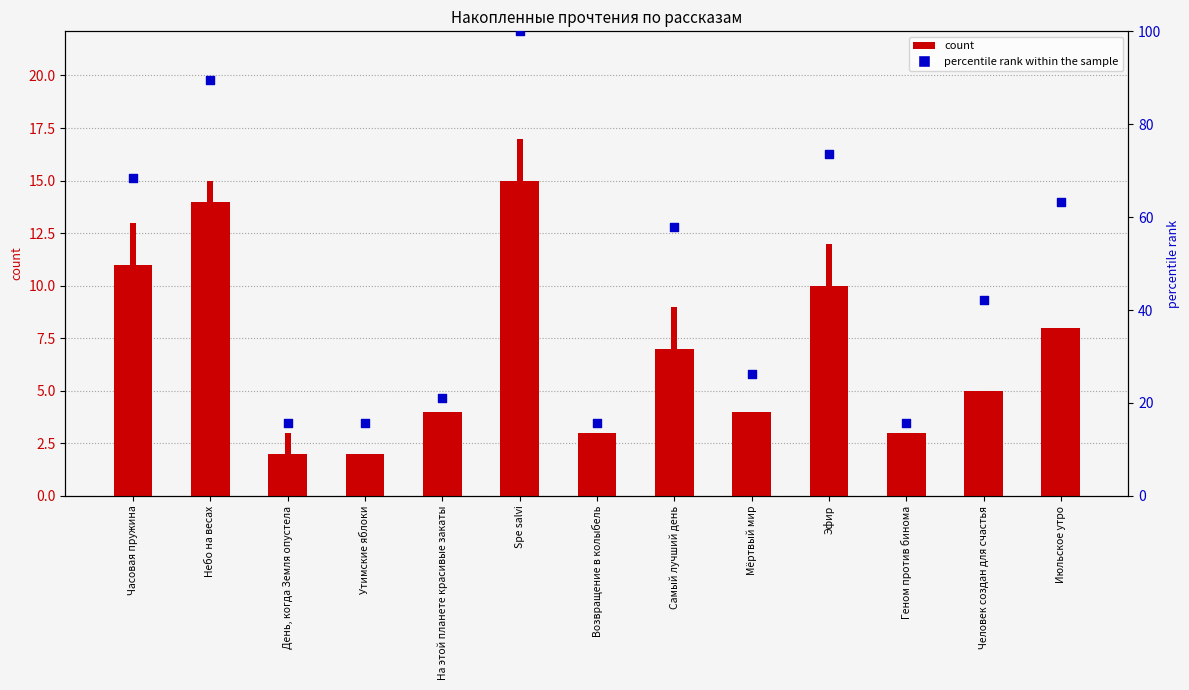

Which series reaches the minimum Y coordinate?

09.08 19:50 (count)